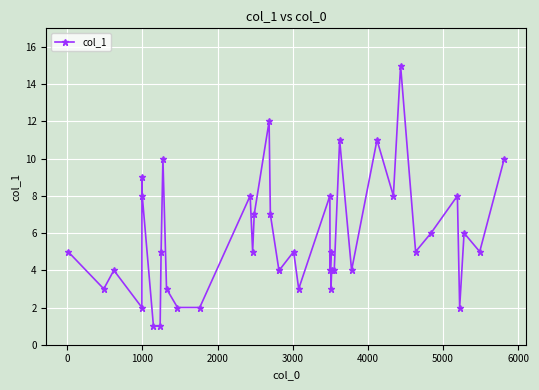

What is the greatest value displayed?

15